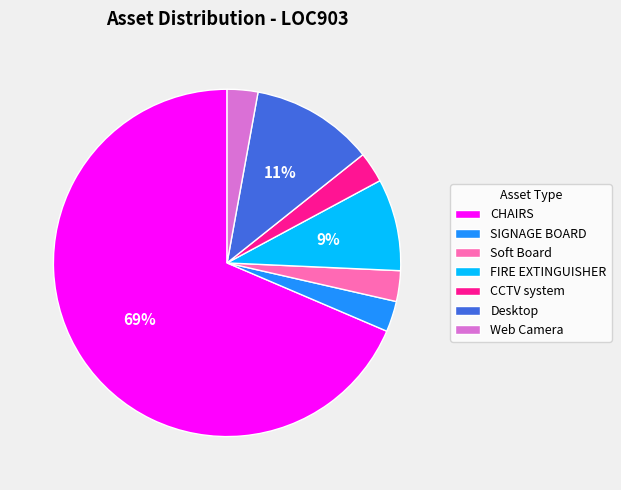

To the nearest percent, what is the average slice percentage?

14%